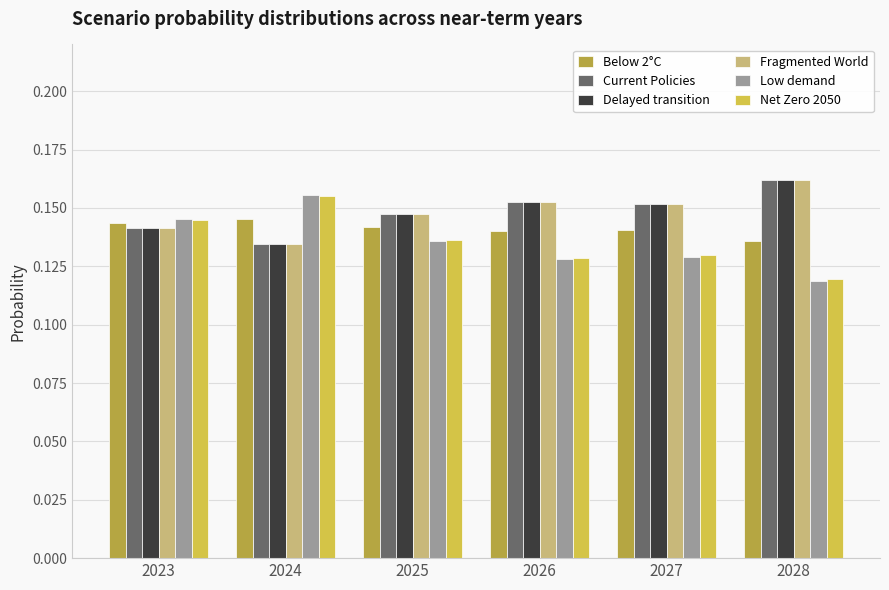

Which category has the highest value in the Delayed transition series?

2028